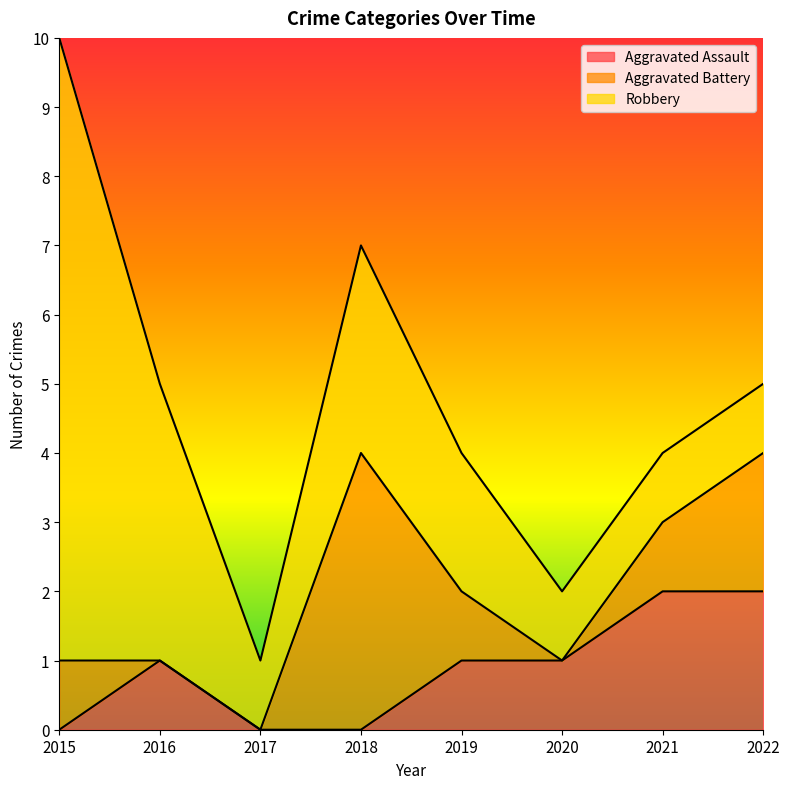

List the series in order of their peak value, lowest first.

Aggravated Assault, Aggravated Battery, Robbery